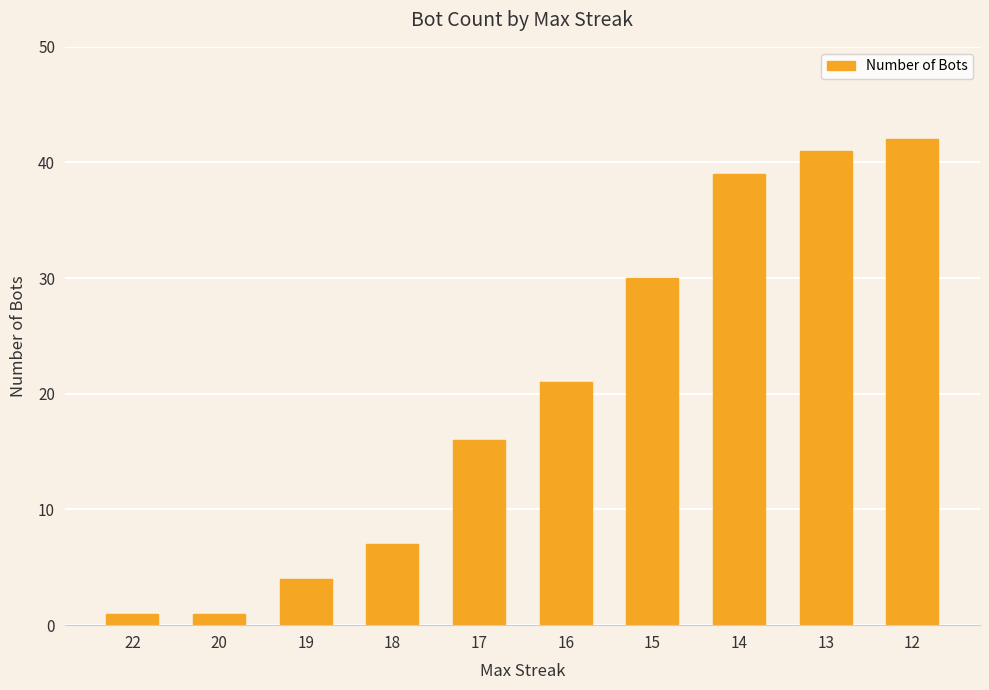

What is the greatest value displayed?

42